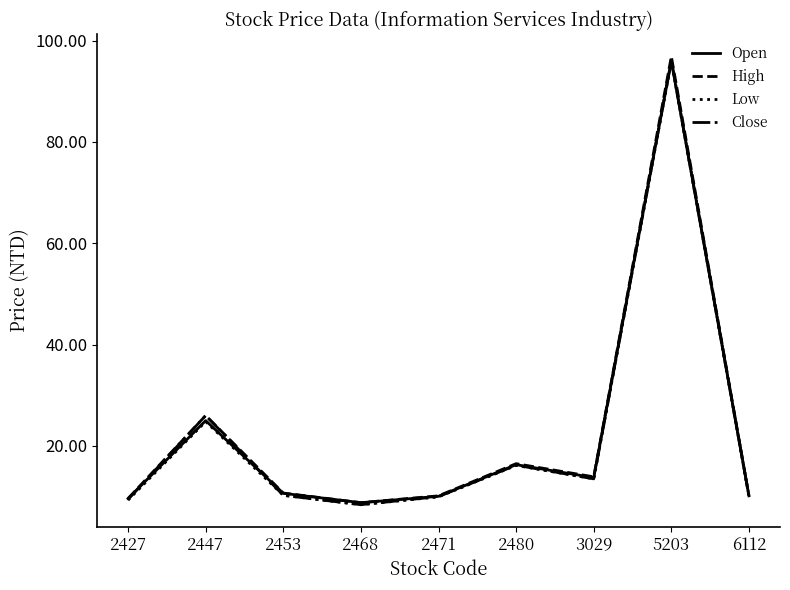

Where do Open and Close first cross each other?

2427 and 2447